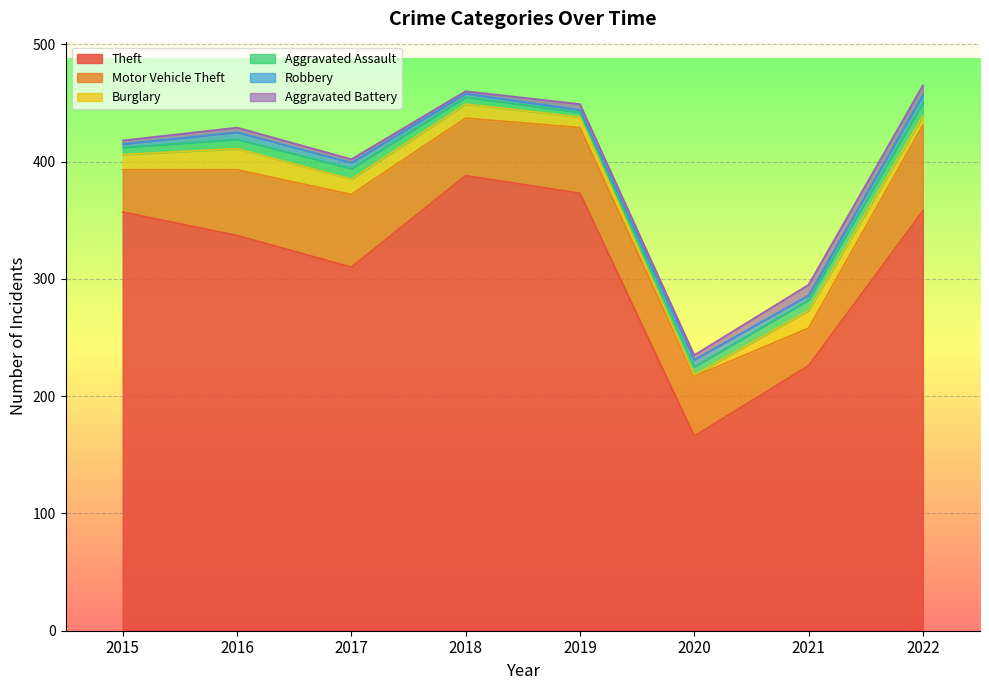

What are all the series names shown in the legend?

Theft, Motor Vehicle Theft, Burglary, Aggravated Assault, Robbery, Aggravated Battery